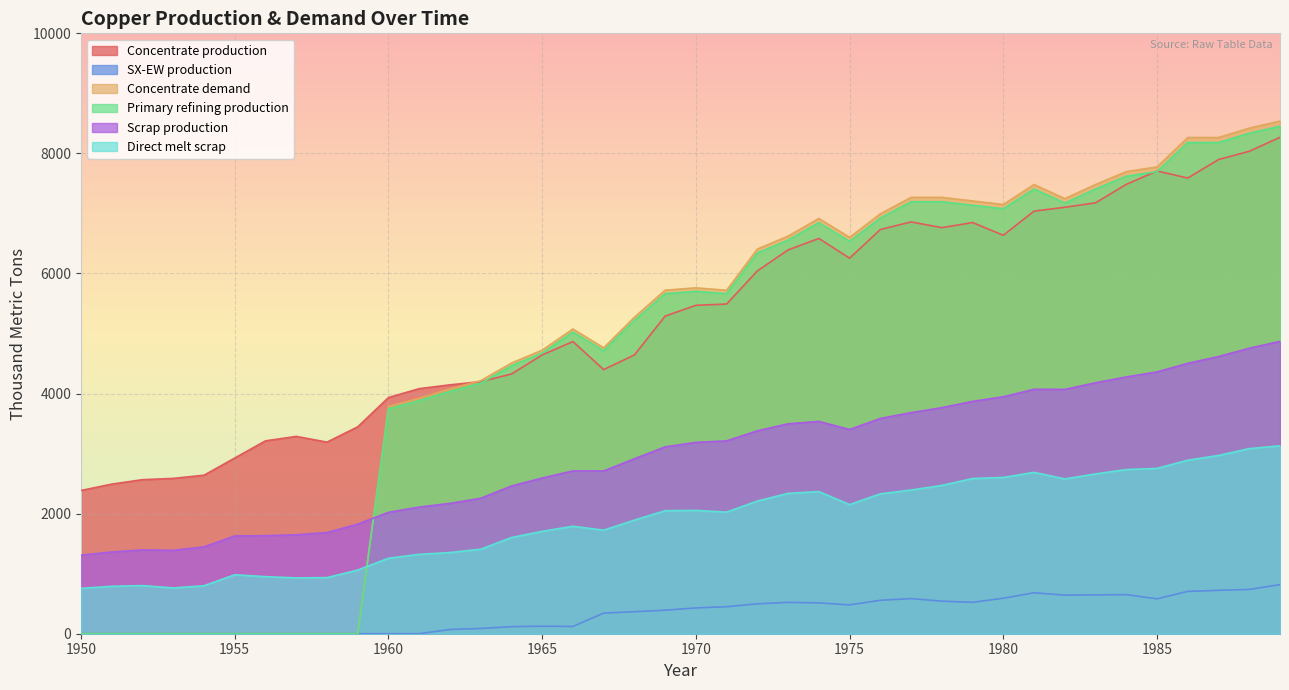

List the series in order of their peak value, lowest first.

SX-EW production, Direct melt scrap, Scrap production, Concentrate production, Primary refining production, Concentrate demand